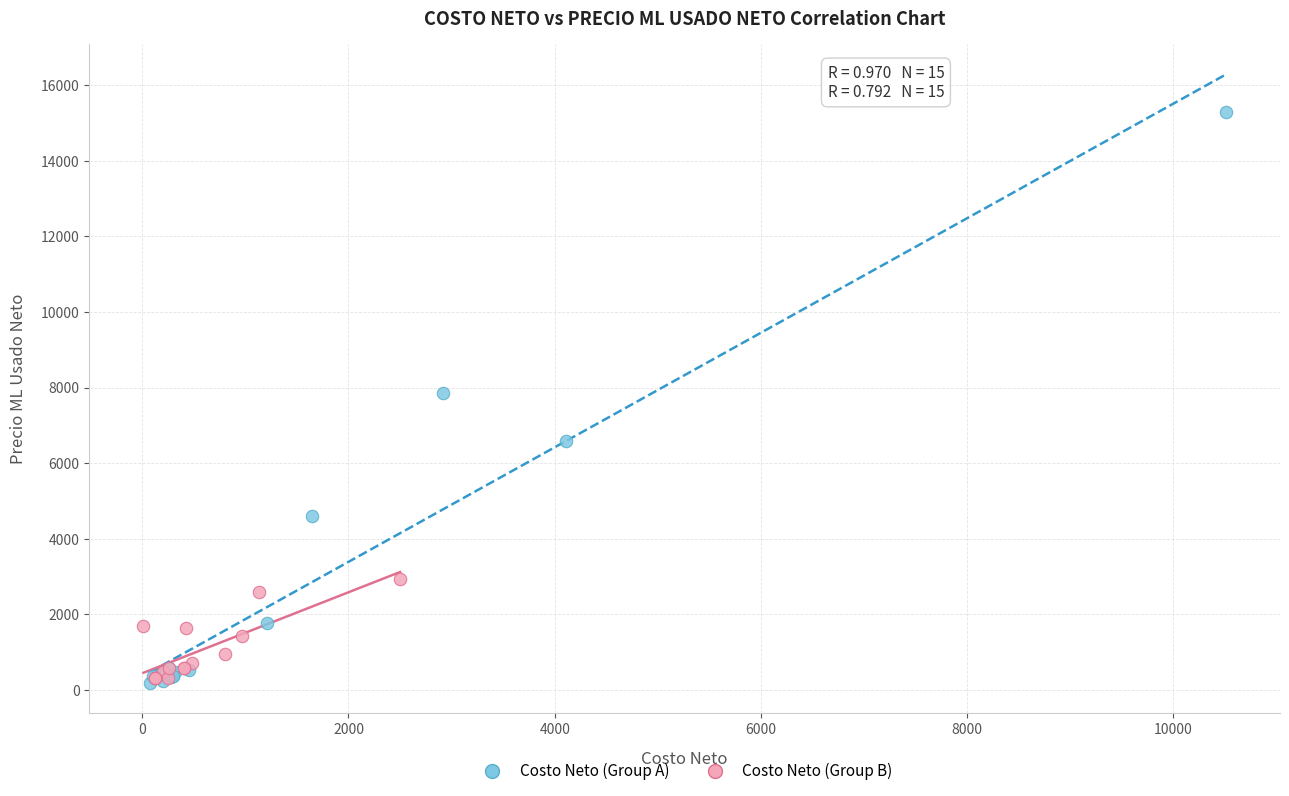

Which series has the widest spread of Y values?

Costo Neto (Group A)